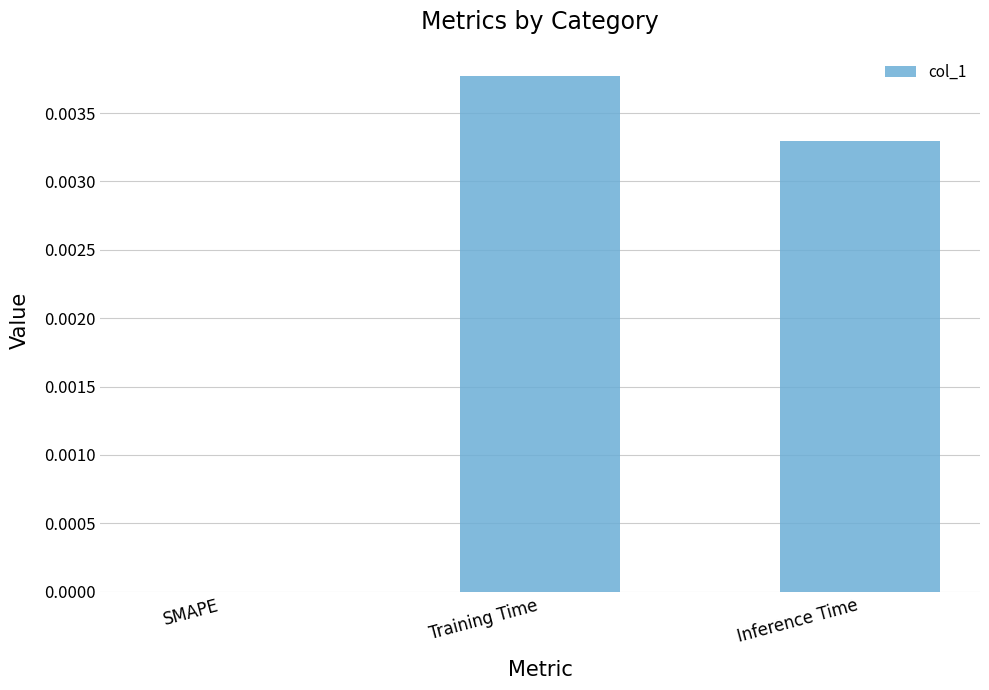

True or false: the data shows 0.0 at Inference Time.

True